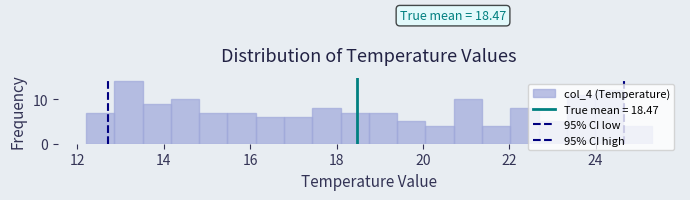

Read against the x-axis, roughly where is the centre of the tallest bar?

13.2